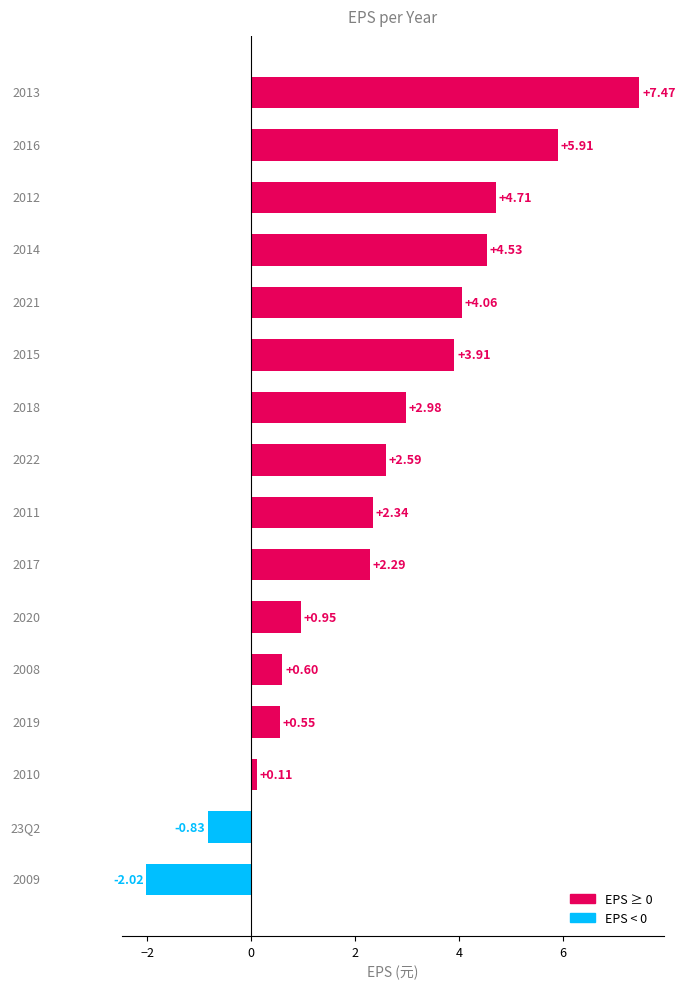

What is the difference between the maximum and second lowest values?

8.3